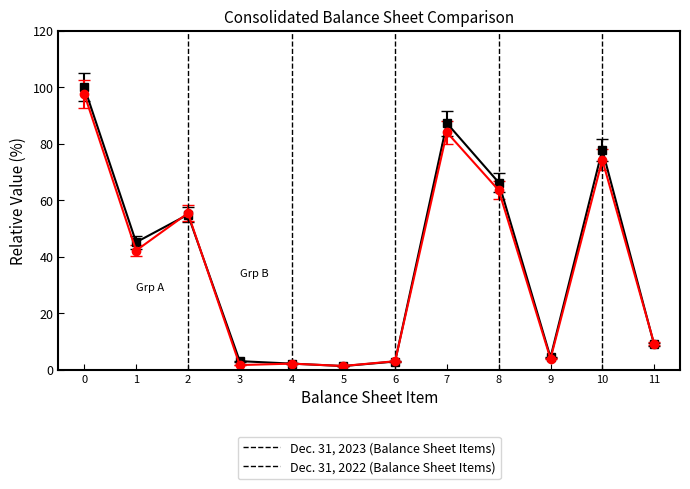

What is the total value across all series at 0?

197.6